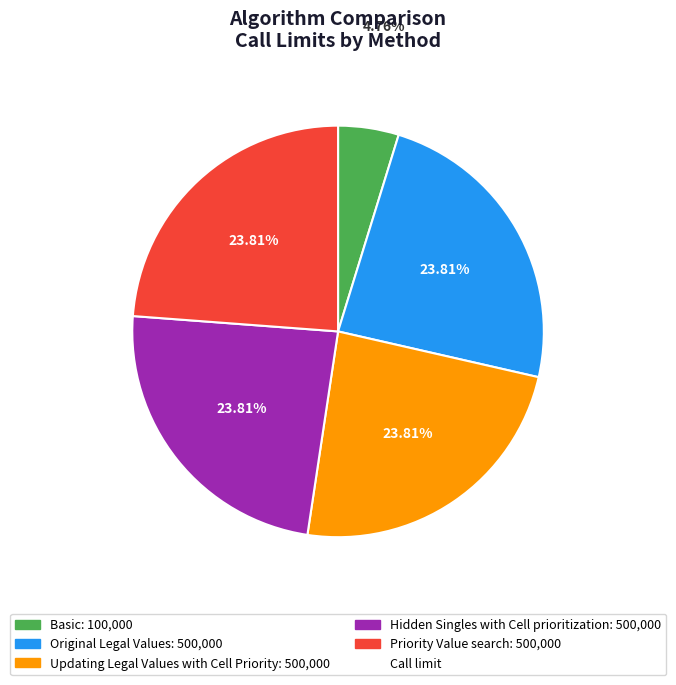

Is there any slice that represents more than half of the pie?

No